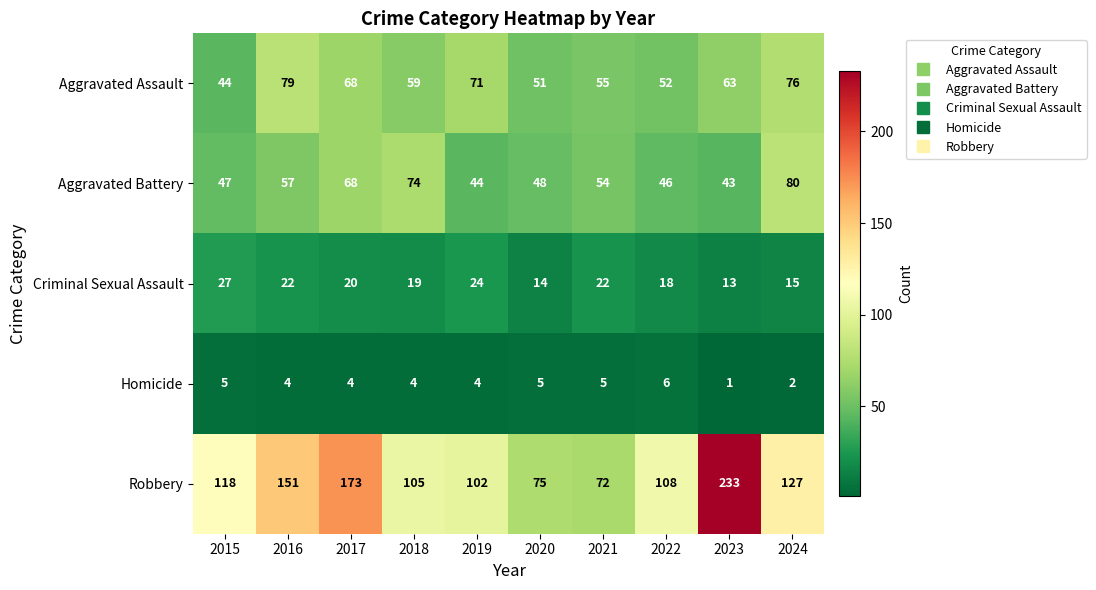

At how many categories does at least one series exceed 135?

3